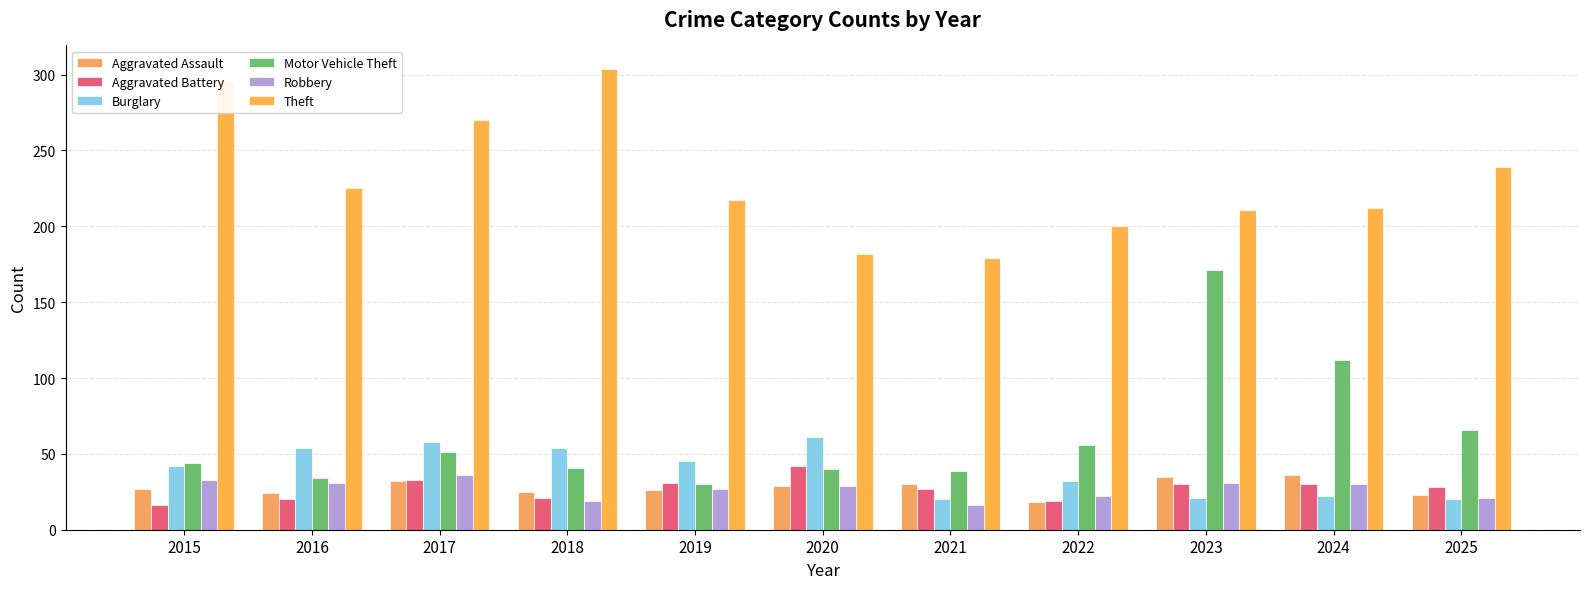

At which label does Theft reach its minimum?

2021